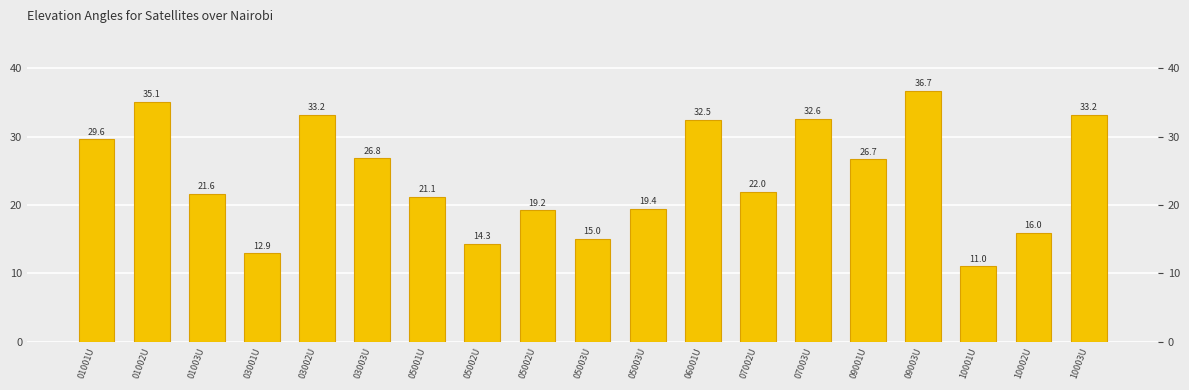

How many series are shown in this chart?

1